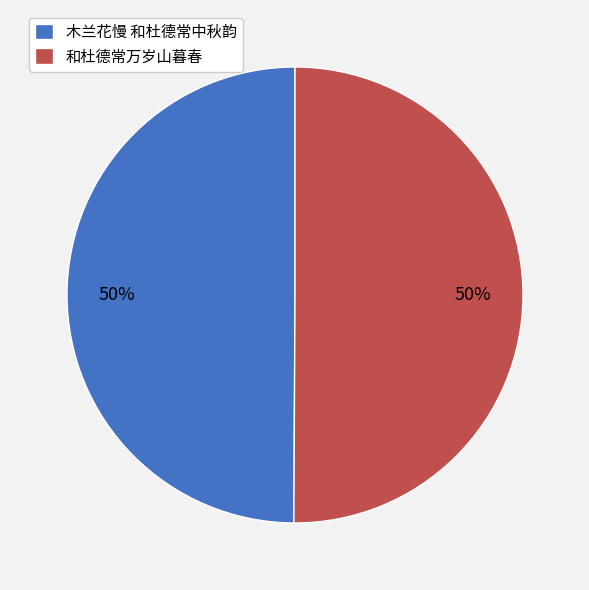

How many slices are in this pie chart?

2